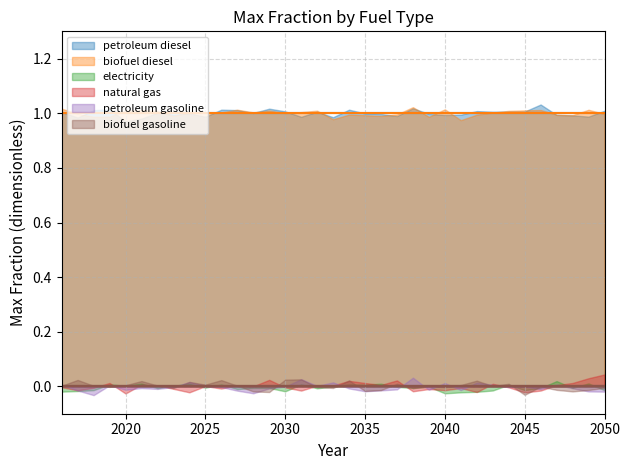

Which series has the widest spread of values?

petroleum diesel (smooth)